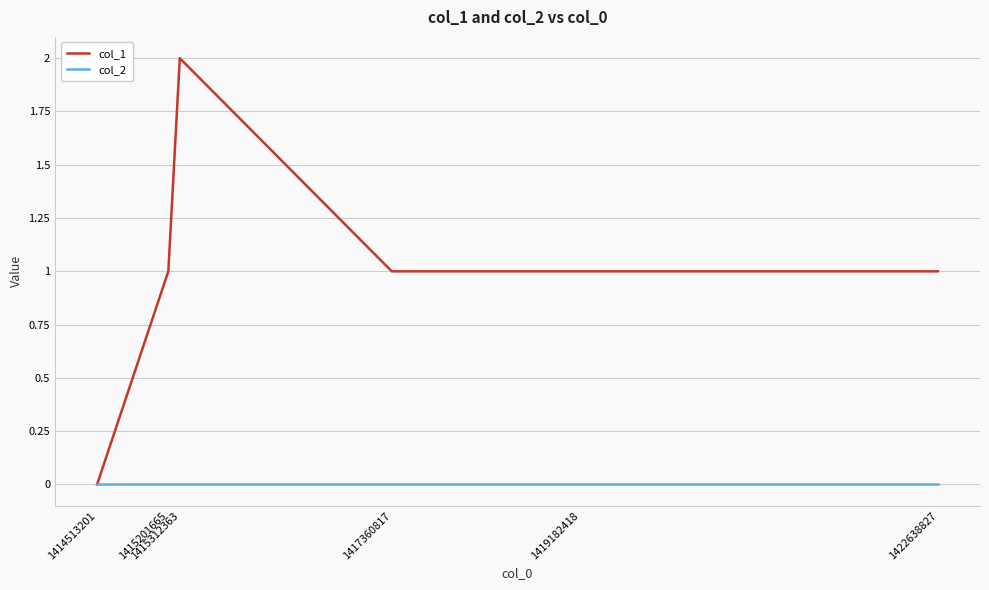

Reading left to right, list all the values displayed in this chart.

col_1: 0	1	2	1	1	1
col_2: 0	0	0	0	0	0